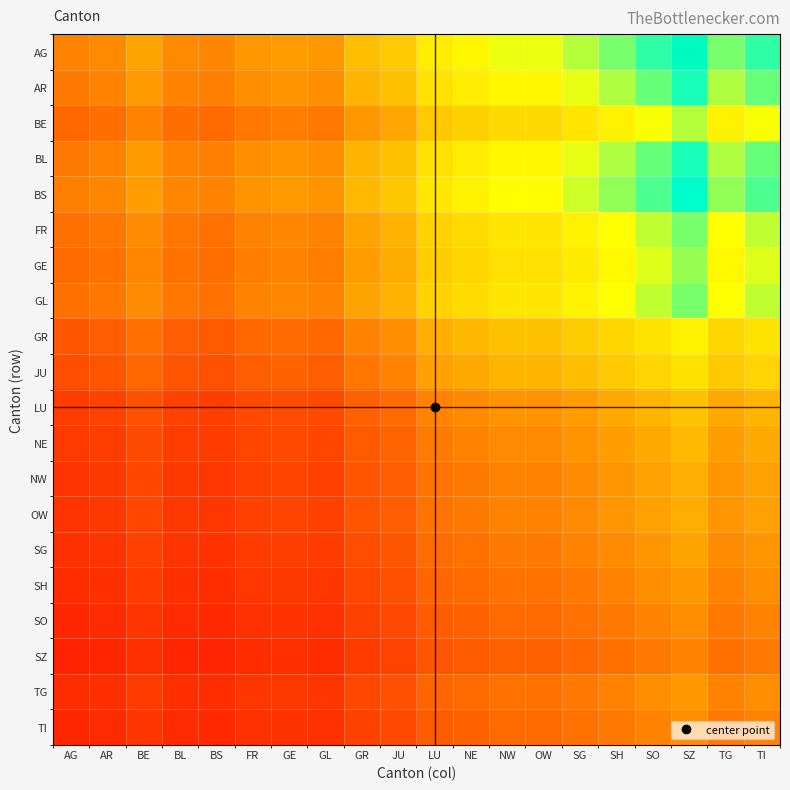

Reading right to left, what are all the values shown in this chart?

AG: TI=2.7	TG=2.5	SZ=2.9	SO=2.7	SH=2.5	SG=2.3	OW=2.2	NW=2.2	NE=2.1	LU=1.9	JU=1.6	GR=1.5	GL=1.2	GE=1.2	FR=1.2	BS=1.0	BL=1.1	BE=1.2	AR=1.1	AG=1.0
AR: TI=2.5	TG=2.4	SZ=2.8	SO=2.5	SH=2.4	SG=2.2	OW=2.1	NW=2.1	NE=1.9	LU=1.8	JU=1.5	GR=1.4	GL=1.1	GE=1.1	FR=1.1	BS=1.0	BL=1.0	BE=1.2	AR=1.0	AG=0.9
BE: TI=2.2	TG=2.0	SZ=2.3	SO=2.2	SH=2.0	SG=1.9	OW=1.8	NW=1.8	NE=1.6	LU=1.6	JU=1.3	GR=1.2	GL=0.9	GE=1.0	FR=0.9	BS=0.8	BL=0.8	BE=1.0	AR=0.8	AG=0.8
BL: TI=2.5	TG=2.4	SZ=2.8	SO=2.5	SH=2.4	SG=2.2	OW=2.1	NW=2.1	NE=1.9	LU=1.8	JU=1.5	GR=1.4	GL=1.1	GE=1.1	FR=1.1	BS=1.0	BL=1.0	BE=1.2	AR=1.0	AG=0.9
BS: TI=2.6	TG=2.4	SZ=2.8	SO=2.6	SH=2.4	SG=2.3	OW=2.1	NW=2.1	NE=2.0	LU=1.9	JU=1.5	GR=1.4	GL=1.1	GE=1.2	FR=1.1	BS=1.0	BL=1.0	BE=1.2	AR=1.0	AG=1.0
FR: TI=2.3	TG=2.1	SZ=2.5	SO=2.3	SH=2.1	SG=2.0	OW=1.9	NW=1.9	NE=1.8	LU=1.7	JU=1.4	GR=1.2	GL=1.0	GE=1.0	FR=1.0	BS=0.9	BL=0.9	BE=1.1	AR=0.9	AG=0.9
GE: TI=2.2	TG=2.1	SZ=2.4	SO=2.2	SH=2.1	SG=1.9	OW=1.8	NW=1.8	NE=1.7	LU=1.6	JU=1.3	GR=1.2	GL=1.0	GE=1.0	FR=1.0	BS=0.9	BL=0.9	BE=1.0	AR=0.9	AG=0.8
GL: TI=2.3	TG=2.1	SZ=2.5	SO=2.3	SH=2.1	SG=2.0	OW=1.9	NW=1.9	NE=1.8	LU=1.7	JU=1.4	GR=1.2	GL=1.0	GE=1.0	FR=1.0	BS=0.9	BL=0.9	BE=1.1	AR=0.9	AG=0.9
GR: TI=1.8	TG=1.7	SZ=2.0	SO=1.8	SH=1.7	SG=1.6	OW=1.5	NW=1.5	NE=1.4	LU=1.3	JU=1.1	GR=1.0	GL=0.8	GE=0.8	FR=0.8	BS=0.7	BL=0.7	BE=0.9	AR=0.7	AG=0.7
JU: TI=1.7	TG=1.6	SZ=1.8	SO=1.7	SH=1.6	SG=1.5	OW=1.4	NW=1.4	NE=1.3	LU=1.2	JU=1.0	GR=0.9	GL=0.7	GE=0.8	FR=0.7	BS=0.6	BL=0.7	BE=0.8	AR=0.7	AG=0.6
LU: TI=1.4	TG=1.3	SZ=1.5	SO=1.4	SH=1.3	SG=1.2	OW=1.1	NW=1.1	NE=1.1	LU=1.0	JU=0.8	GR=0.8	GL=0.6	GE=0.6	FR=0.6	BS=0.5	BL=0.5	BE=0.6	AR=0.5	AG=0.5
NE: TI=1.3	TG=1.2	SZ=1.4	SO=1.3	SH=1.2	SG=1.1	OW=1.1	NW=1.1	NE=1.0	LU=0.9	JU=0.8	GR=0.7	GL=0.6	GE=0.6	FR=0.6	BS=0.5	BL=0.5	BE=0.6	AR=0.5	AG=0.5
NW: TI=1.2	TG=1.1	SZ=1.3	SO=1.2	SH=1.1	SG=1.1	OW=1.0	NW=1.0	NE=0.9	LU=0.9	JU=0.7	GR=0.7	GL=0.5	GE=0.6	FR=0.5	BS=0.5	BL=0.5	BE=0.6	AR=0.5	AG=0.5
OW: TI=1.2	TG=1.1	SZ=1.3	SO=1.2	SH=1.1	SG=1.1	OW=1.0	NW=1.0	NE=0.9	LU=0.9	JU=0.7	GR=0.7	GL=0.5	GE=0.6	FR=0.5	BS=0.5	BL=0.5	BE=0.6	AR=0.5	AG=0.5
SG: TI=1.2	TG=1.1	SZ=1.2	SO=1.2	SH=1.1	SG=1.0	OW=0.9	NW=0.9	NE=0.9	LU=0.8	JU=0.7	GR=0.6	GL=0.5	GE=0.5	FR=0.5	BS=0.4	BL=0.5	BE=0.5	AR=0.5	AG=0.4
SH: TI=1.1	TG=1.0	SZ=1.2	SO=1.1	SH=1.0	SG=0.9	OW=0.9	NW=0.9	NE=0.8	LU=0.8	JU=0.6	GR=0.6	GL=0.5	GE=0.5	FR=0.5	BS=0.4	BL=0.4	BE=0.5	AR=0.4	AG=0.4
SO: TI=1.0	TG=0.9	SZ=1.1	SO=1.0	SH=0.9	SG=0.9	OW=0.8	NW=0.8	NE=0.8	LU=0.7	JU=0.6	GR=0.5	GL=0.4	GE=0.4	FR=0.4	BS=0.4	BL=0.4	BE=0.5	AR=0.4	AG=0.4
SZ: TI=0.9	TG=0.9	SZ=1.0	SO=0.9	SH=0.9	SG=0.8	OW=0.8	NW=0.8	NE=0.7	LU=0.7	JU=0.5	GR=0.5	GL=0.4	GE=0.4	FR=0.4	BS=0.4	BL=0.4	BE=0.4	AR=0.4	AG=0.3
TG: TI=1.1	TG=1.0	SZ=1.2	SO=1.1	SH=1.0	SG=0.9	OW=0.9	NW=0.9	NE=0.8	LU=0.8	JU=0.6	GR=0.6	GL=0.5	GE=0.5	FR=0.5	BS=0.4	BL=0.4	BE=0.5	AR=0.4	AG=0.4
TI: TI=1.0	TG=0.9	SZ=1.1	SO=1.0	SH=0.9	SG=0.9	OW=0.8	NW=0.8	NE=0.8	LU=0.7	JU=0.6	GR=0.5	GL=0.4	GE=0.4	FR=0.4	BS=0.4	BL=0.4	BE=0.5	AR=0.4	AG=0.4